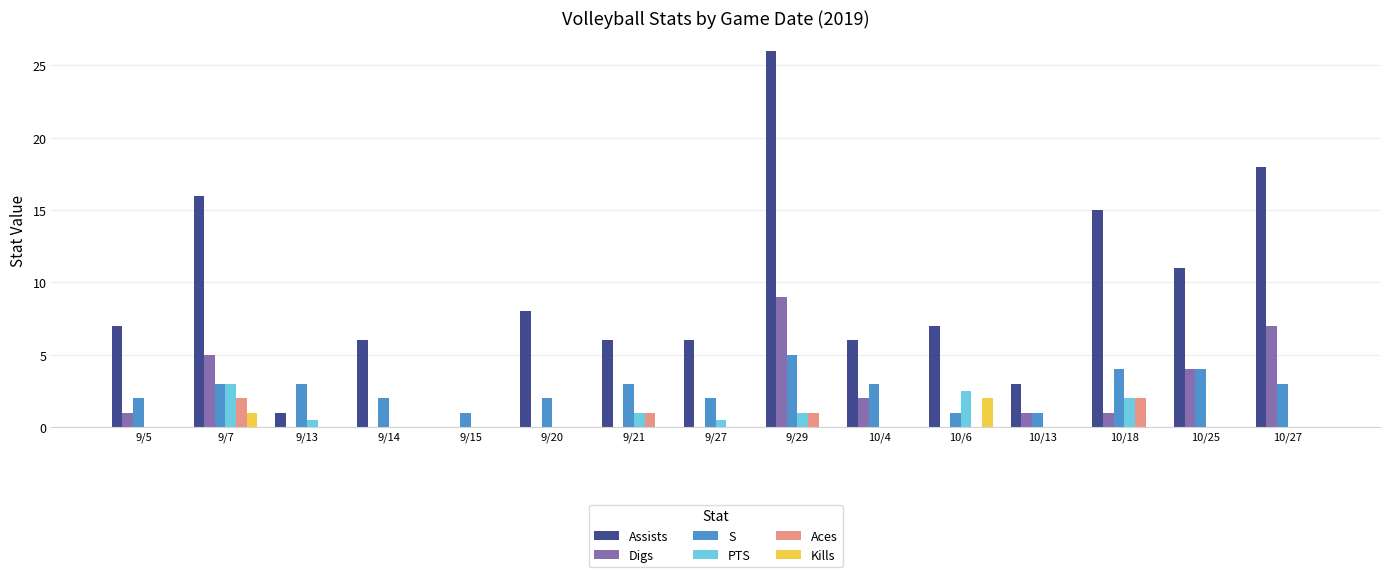

What is the spread (max minus min) of values at 9/21?

6.0